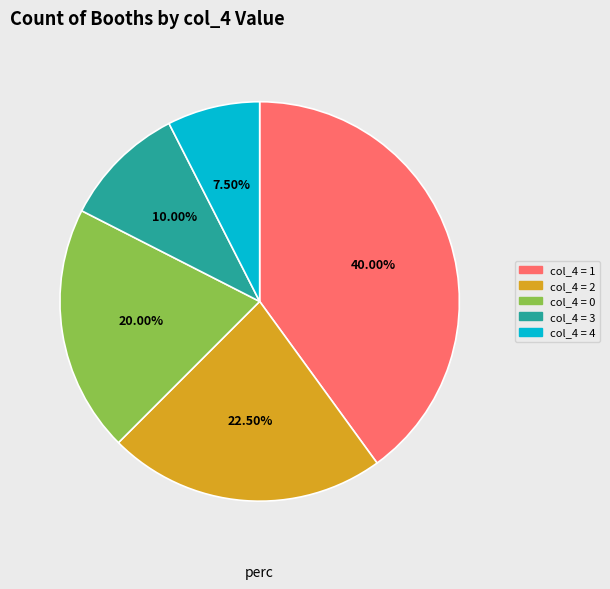

How many slices are in this pie chart?

5